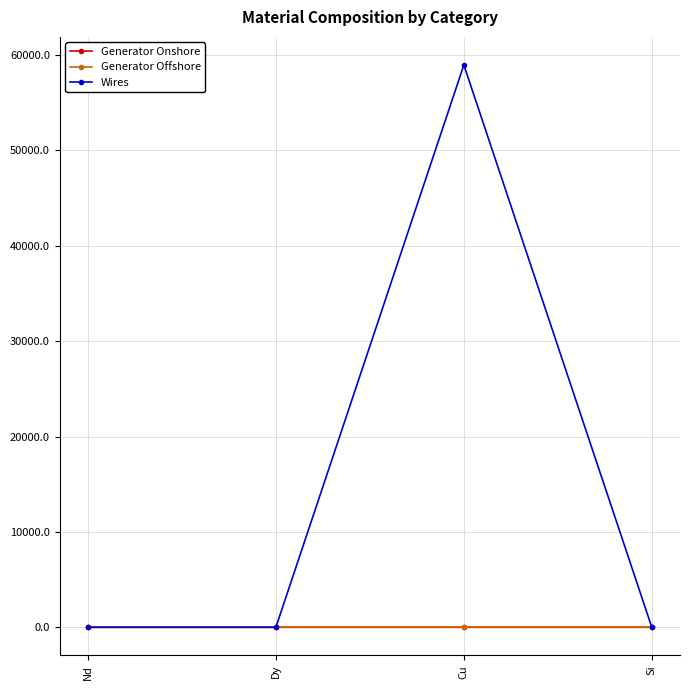

What is the greatest value displayed?

58953.0